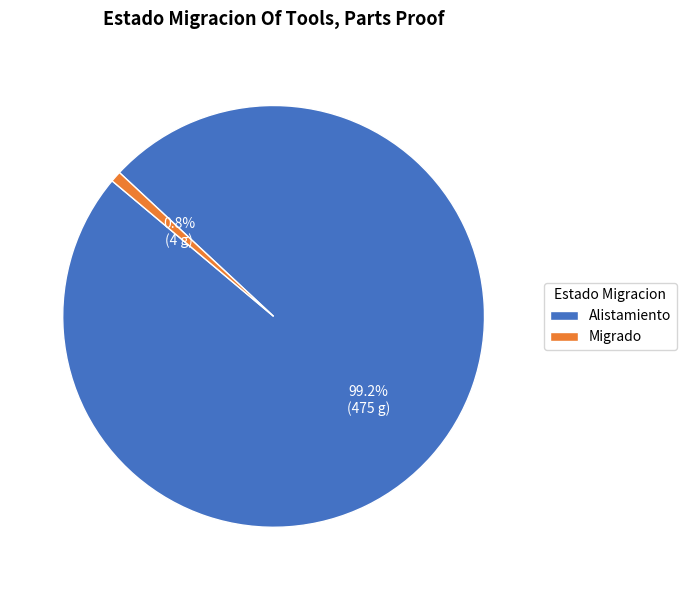

To the nearest percent, what is the difference between the Migrado and Alistamiento slice percentages?

98%